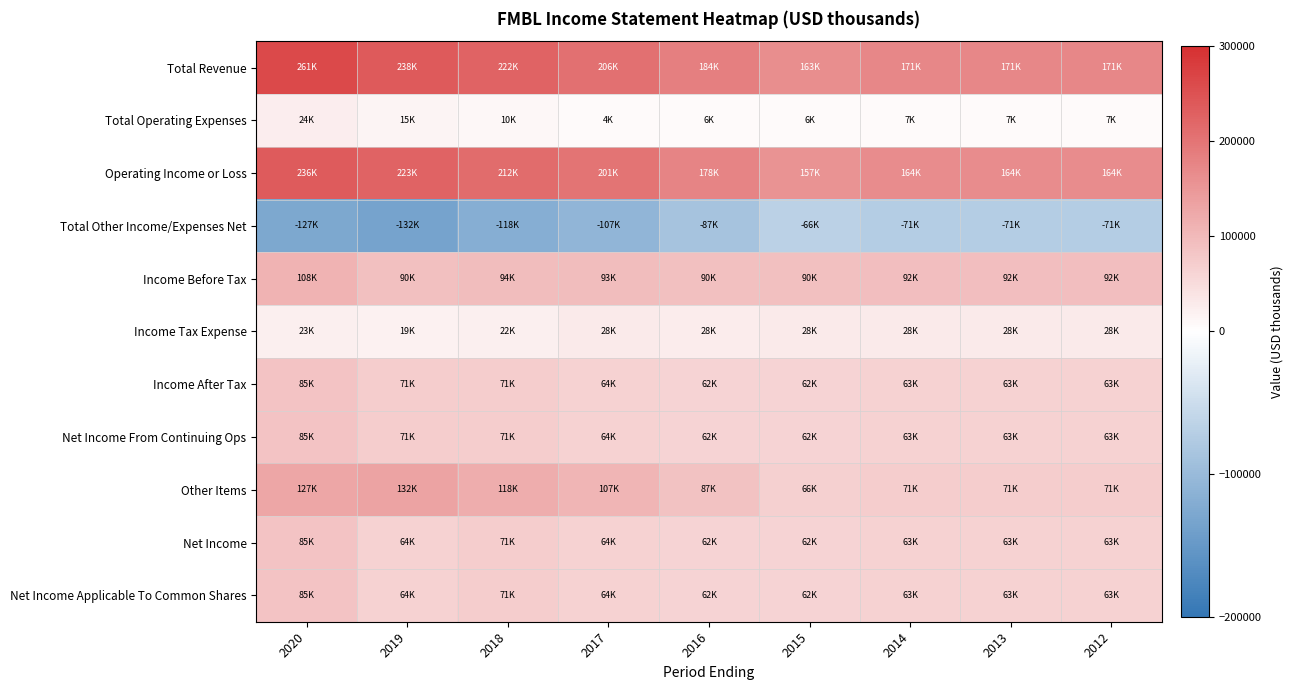

Reading left to right, extract all data points from this chart.

Total Revenue: 2020=261000	2019=238900	2018=222900	2017=206200	2016=184900	2015=163200	2014=171100	2013=171100	2012=171100
Total Operating Expenses: 2020=24400	2019=15400	2018=10300	2017=4900	2016=6900	2015=6200	2014=7000	2013=7000	2012=7000
Operating Income or Loss: 2020=236600	2019=223600	2018=212600	2017=201300	2016=178000	2015=157000	2014=164100	2013=164100	2012=164100
Total Other Income/Expenses Net: 2020=-127900	2019=-132900	2018=-118300	2017=-107500	2016=-87400	2015=-66500	2014=-71900	2013=-71900	2012=-71900
Income Before Tax: 2020=108600	2019=90700	2018=94300	2017=93900	2016=90500	2015=90500	2014=92200	2013=92200	2012=92200
Income Tax Expense: 2020=23000	2019=19100	2018=22700	2017=28900	2016=28100	2015=28400	2014=28900	2013=28900	2012=28900
Income After Tax: 2020=85600	2019=71600	2018=71500	2017=64900	2016=62400	2015=62200	2014=63400	2013=63400	2012=63400
Net Income From Continuing Ops: 2020=85600	2019=71600	2018=71500	2017=64900	2016=62400	2015=62200	2014=63400	2013=63400	2012=63400
Other Items: 2020=127900	2019=132900	2018=118300	2017=107500	2016=87400	2015=66500	2014=71900	2013=71900	2012=71900
Net Income: 2020=85600	2019=64800	2018=71500	2017=64900	2016=62400	2015=62200	2014=63400	2013=63400	2012=63400
Net Income Applicable To Common Shares: 2020=85600	2019=64800	2018=71500	2017=64900	2016=62400	2015=62200	2014=63400	2013=63400	2012=63400